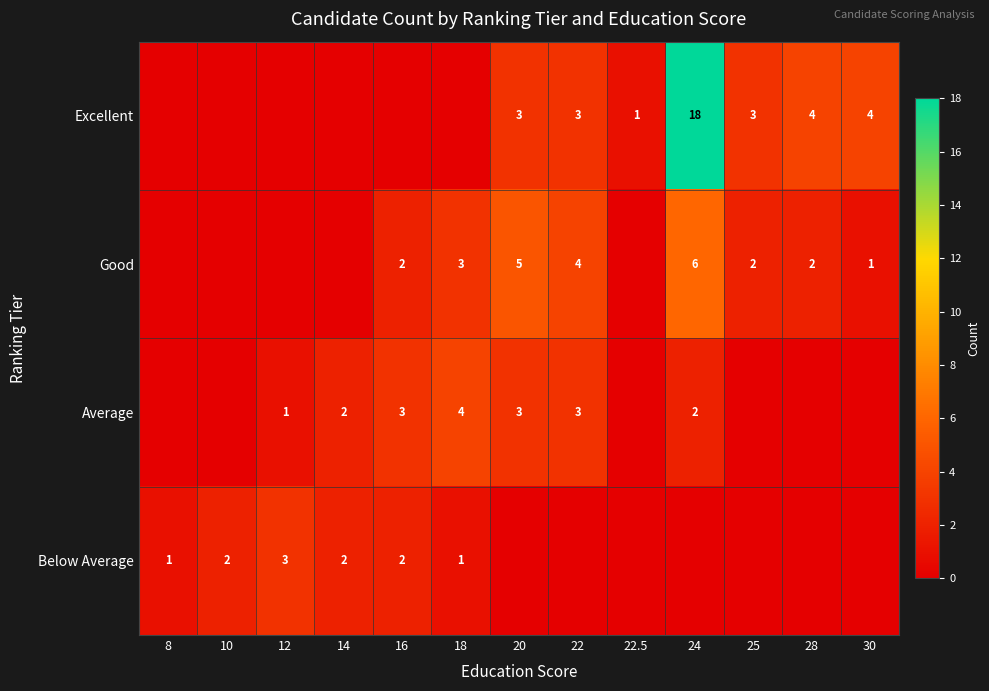

What is the sum of the Excellent values at 30 and 24?

22